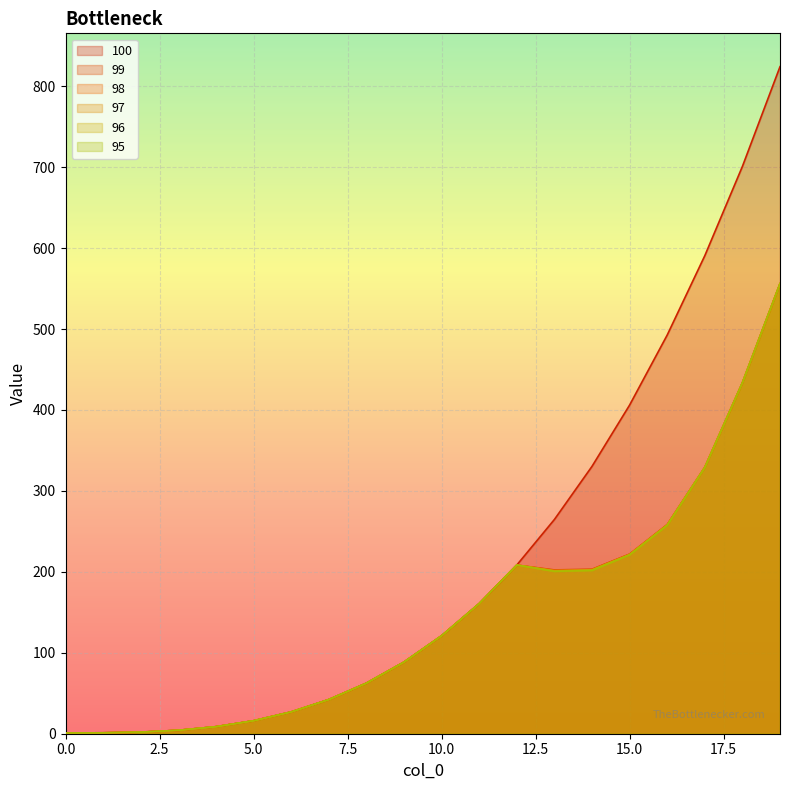

How many values in the 97 series are below 120?

10